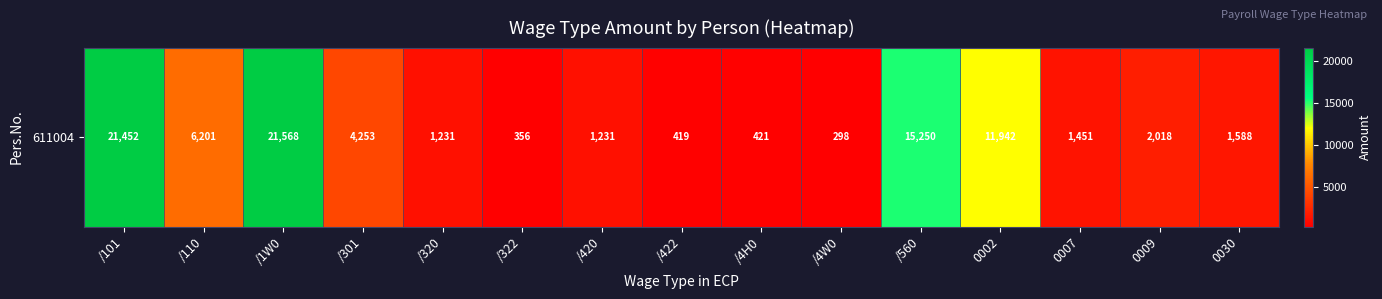

What is the smallest value displayed?

297.6